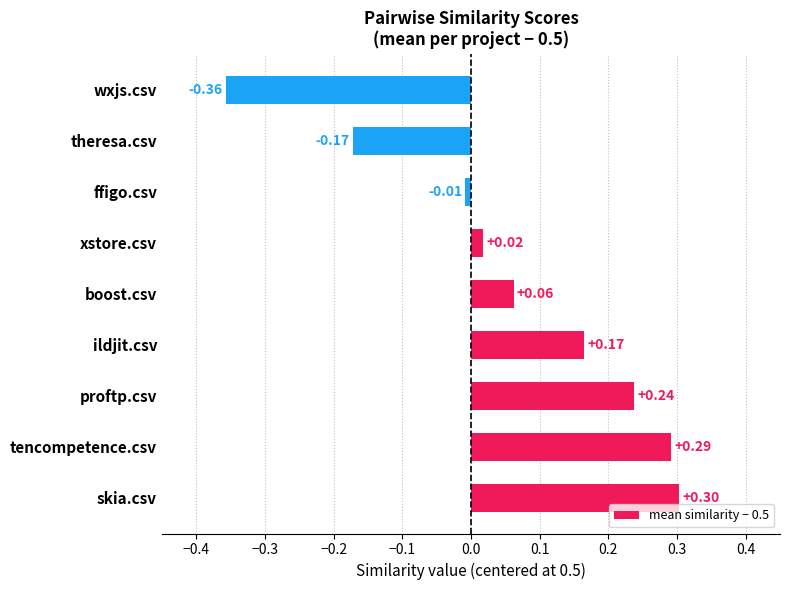

At which category does the chart reach its minimum across all series?

wxjs.csv